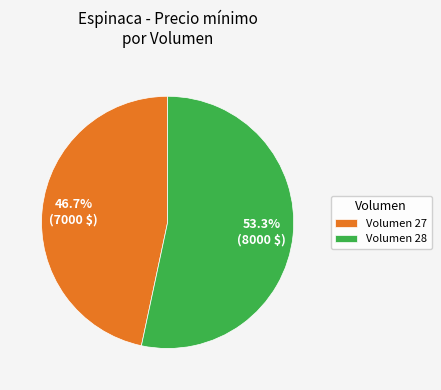

How many slices are in this pie chart?

2